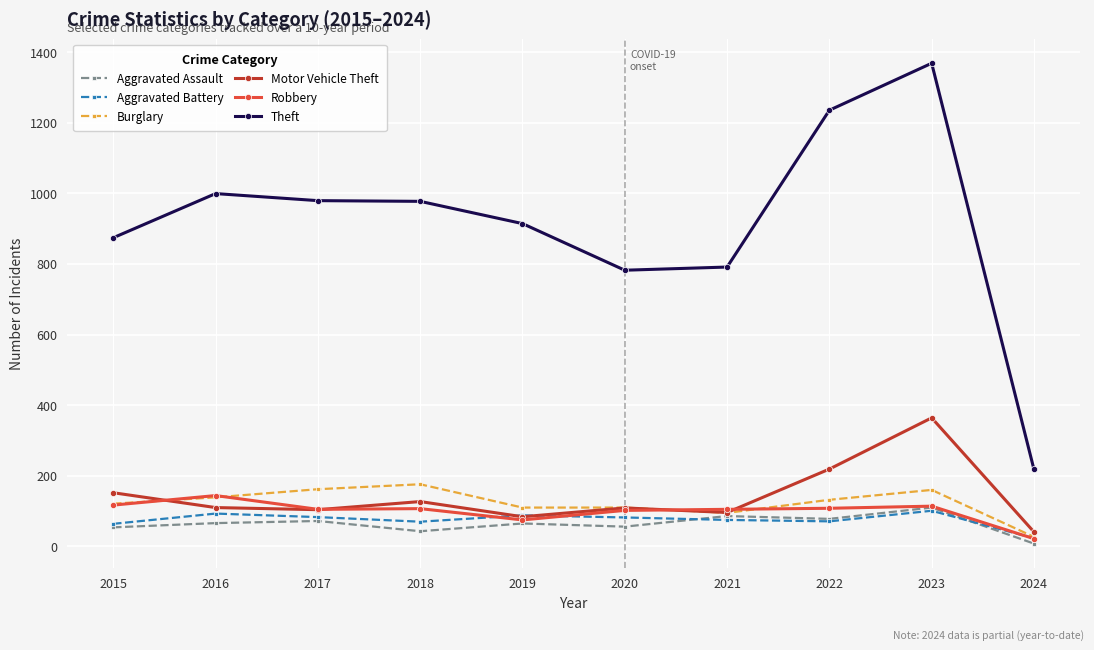

What is the sum of the Aggravated Assault values at 2015 and 2017?

126